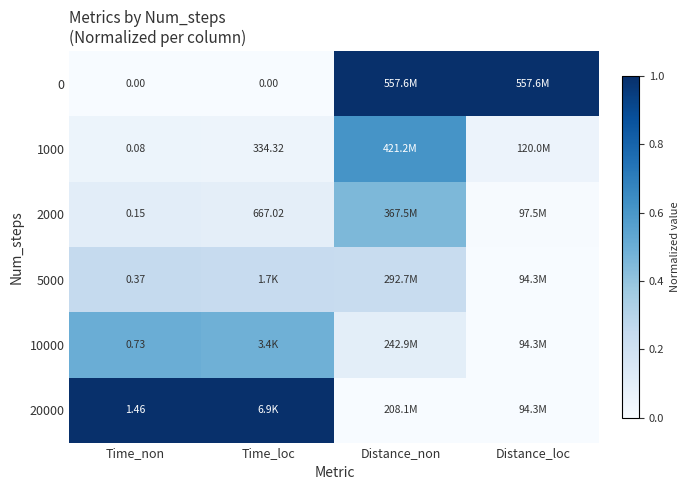

How many distinct data groups are displayed?

6